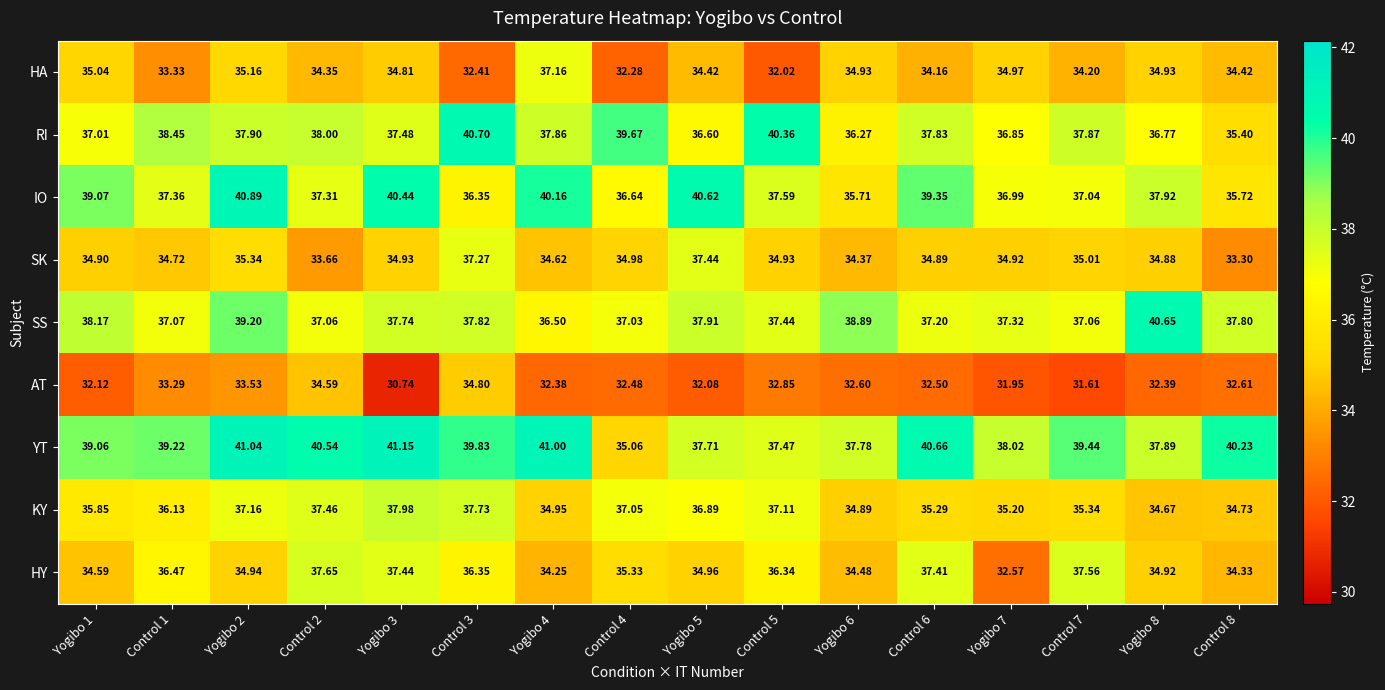

At which category is the sum across all series the highest?

Yogibo 2